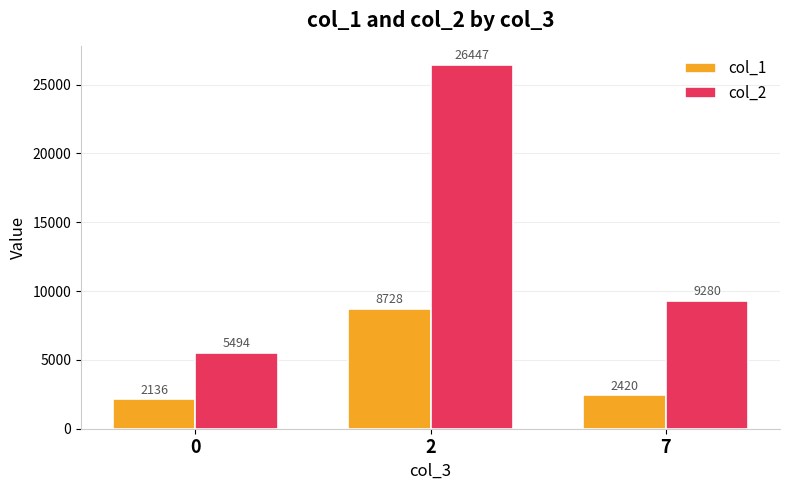

What is the smallest value displayed?

2135.5